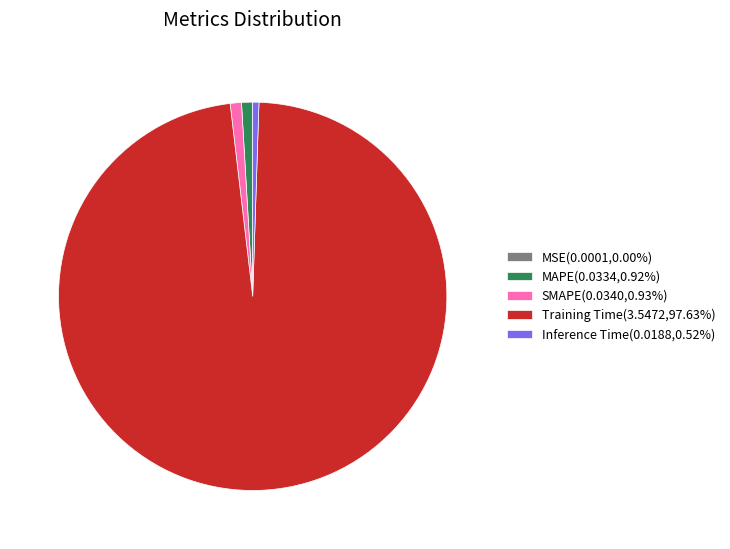

Is Training Time(3.5472,97.63%) the majority of the pie?

Yes